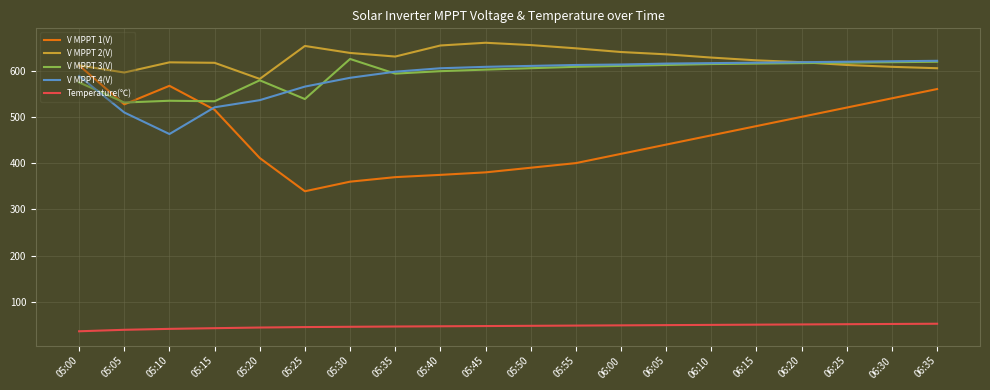

At how many categories does at least one series exceed 402?

20